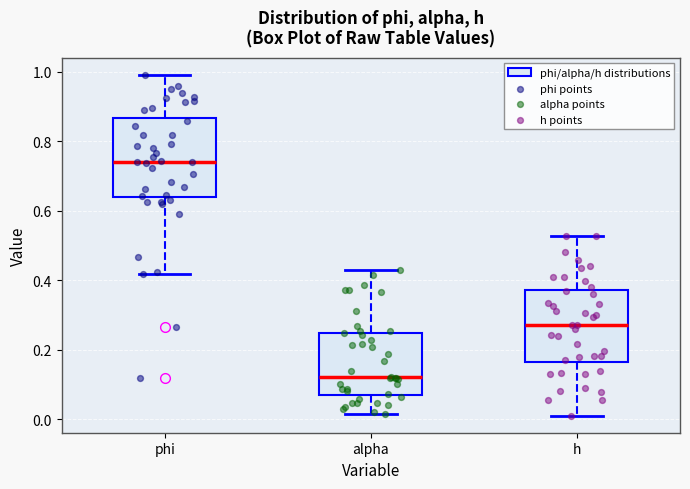

Where does the upper whisker of the box for h end on the y-axis? The values are not printed on the chart, so give them approximately, as read against the axis.

0.52